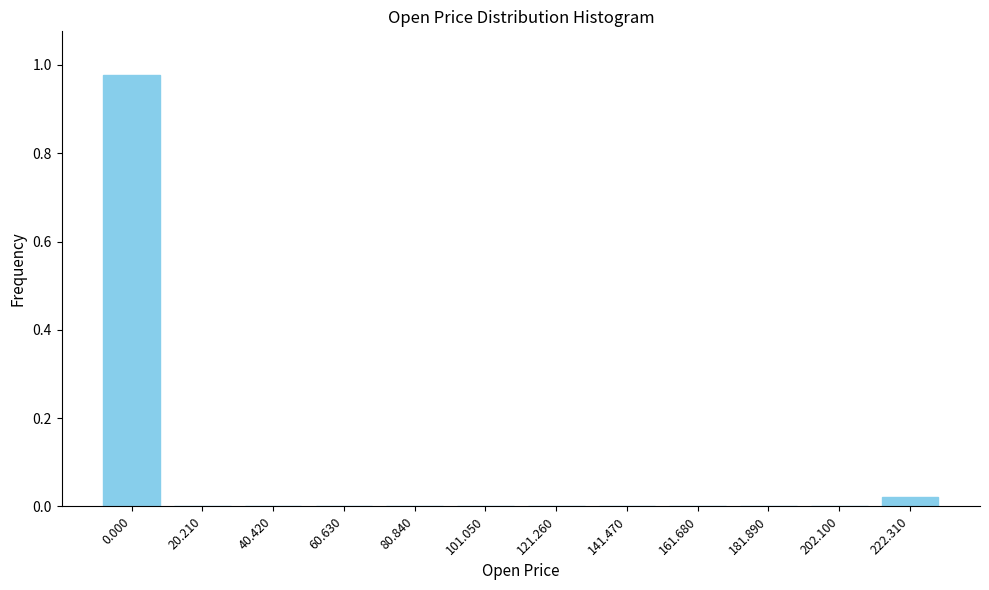

What is the change in value from 0.000 to 101.050?

-1.0